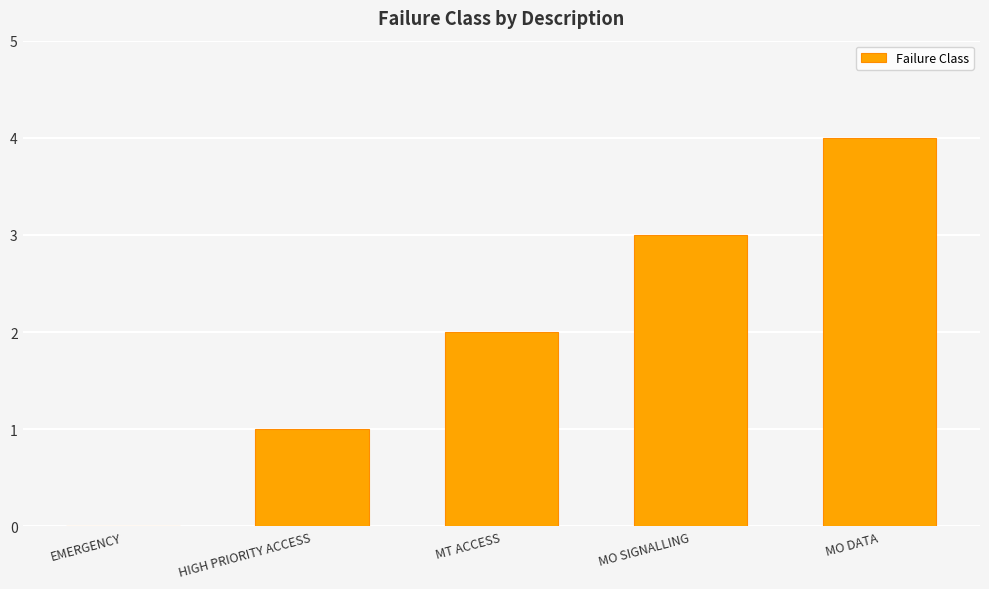

The value at EMERGENCY is -3. True or false?

False